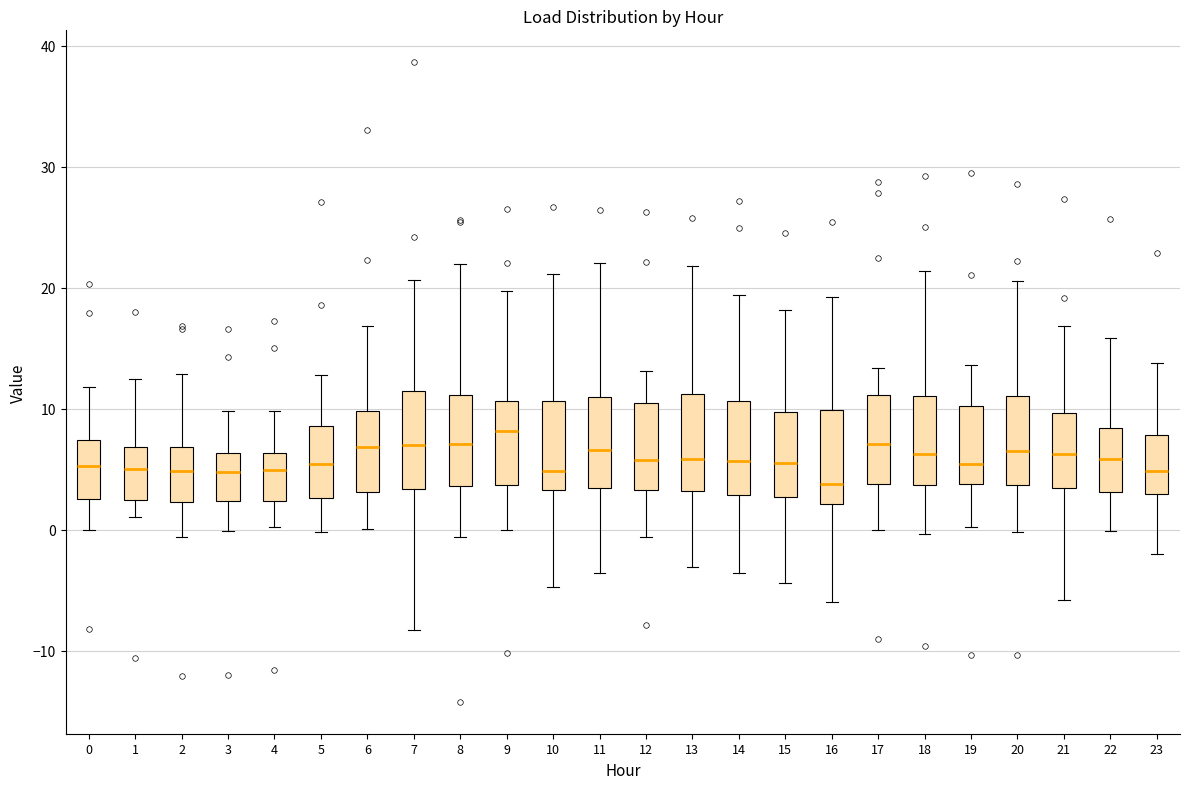

Where does the lower whisker of the box at x = 14 end on the y-axis? The values are not printed on the chart, so give them approximately, as read against the axis.

-4